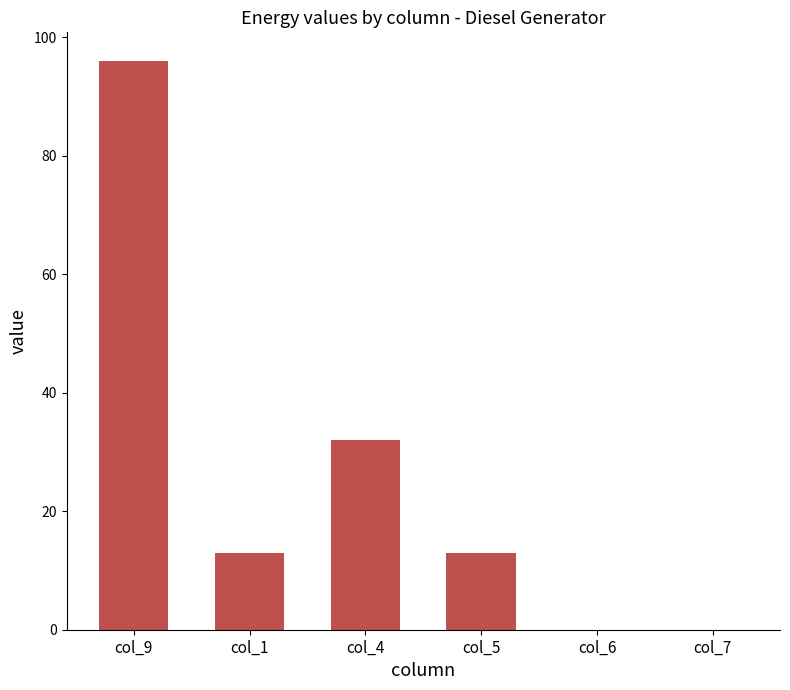

Reading left to right, list all the values displayed in this chart.

col_9=96.0	col_1=13.0	col_4=32.0	col_5=13.0	col_6=0.0	col_7=0.0